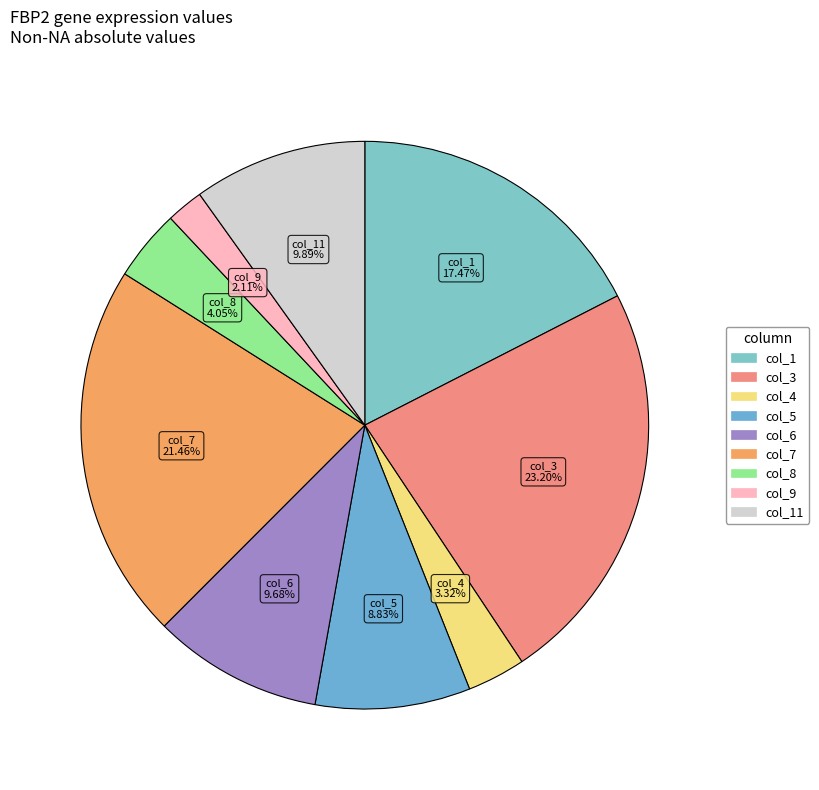

Combined, do col_7 and col_4 account for over 50%?

No